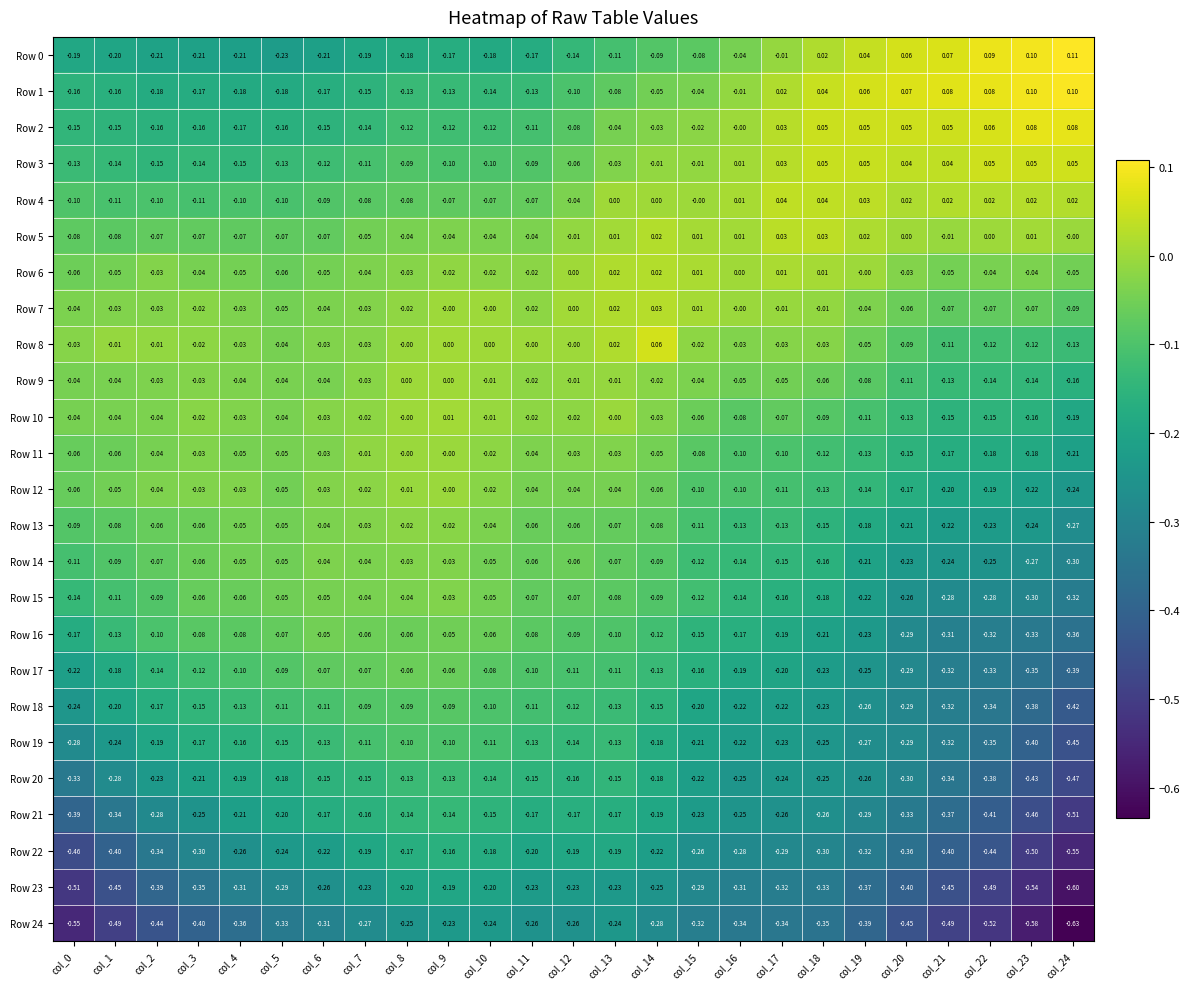

Is the value of Row 4 at col_11 greater than the value of Row 5 at col_12?

No